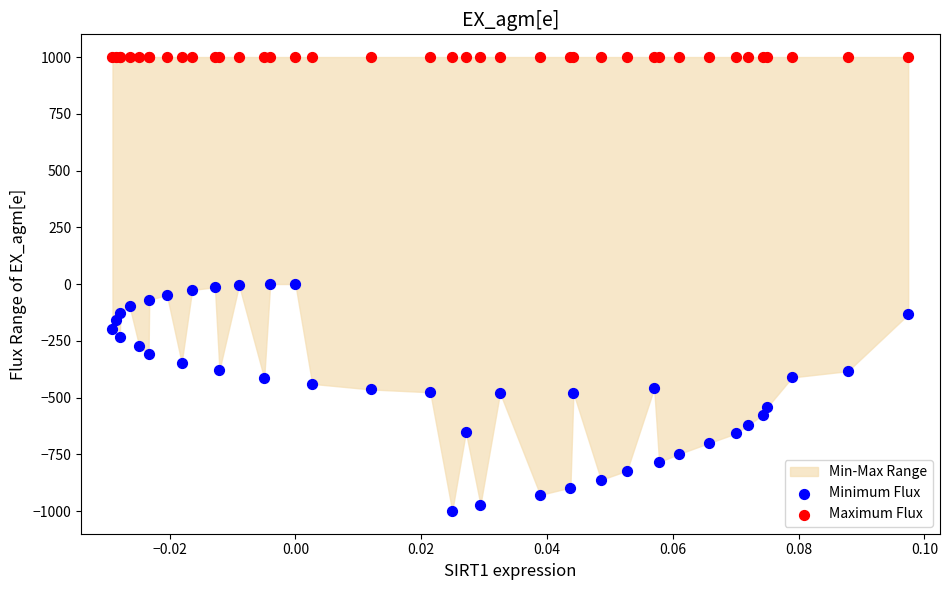

Which series contains the lowest Y value?

Minimum Flux